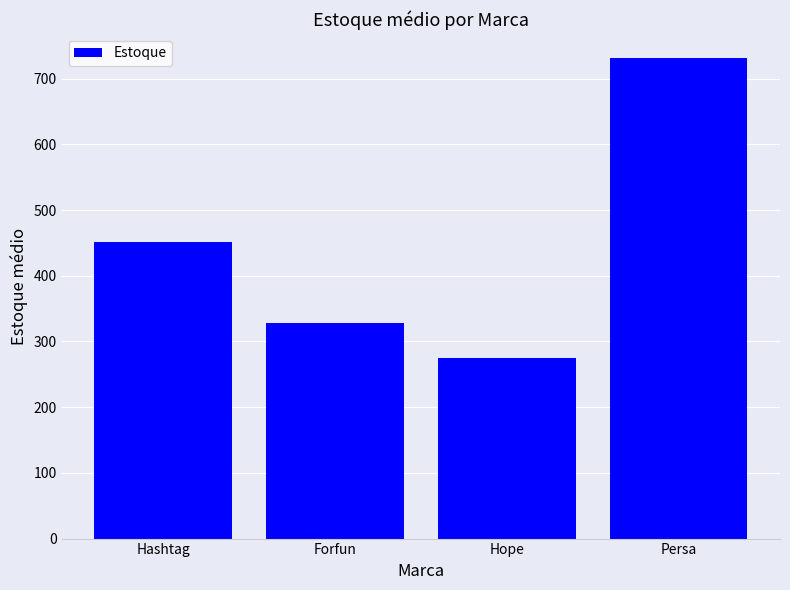

The chart shows a value of 731.3 at Persa. True or false?

True